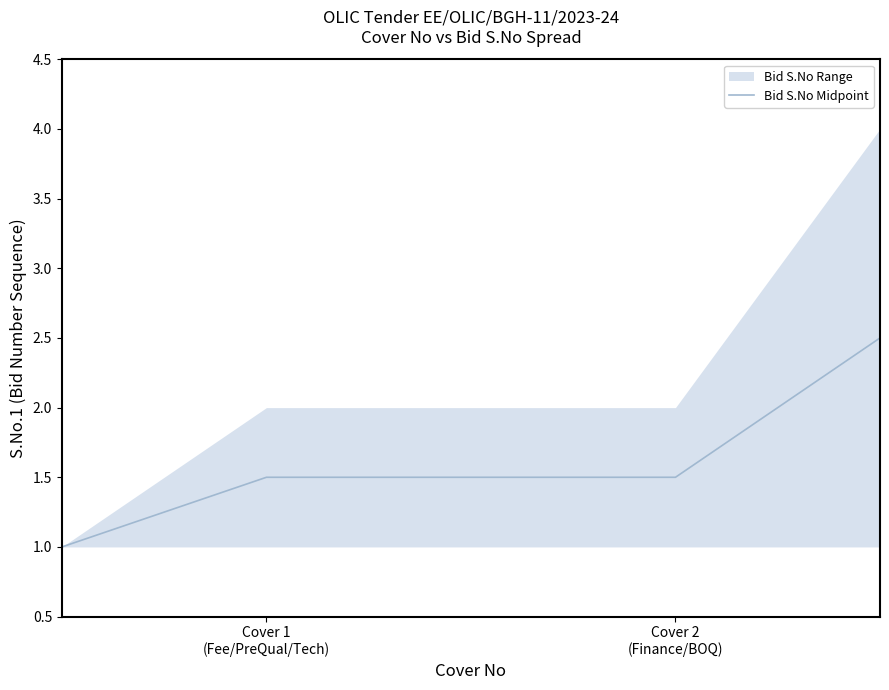

Is it true that the value at Cover 2 (Finance/BOQ) is 1.5?

True